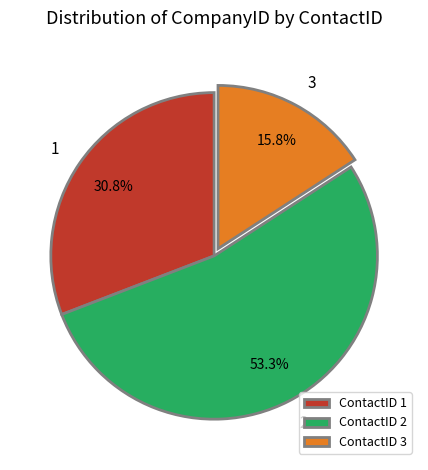

What percentage is the 2 slice, to the nearest percent?

53%